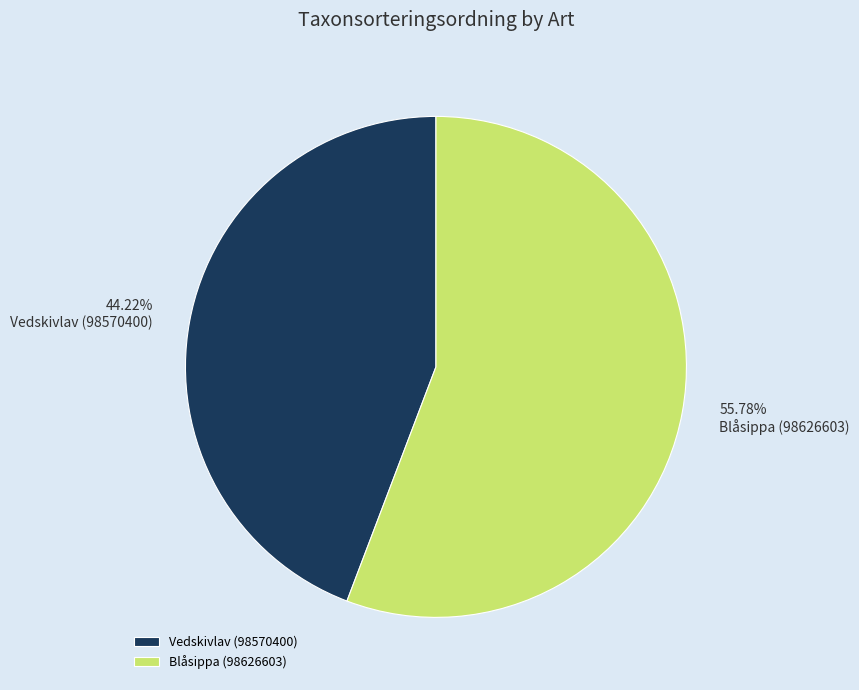

Rank the categories by value from lowest to highest.

Vedskivlav (98570400), Blåsippa (98626603)